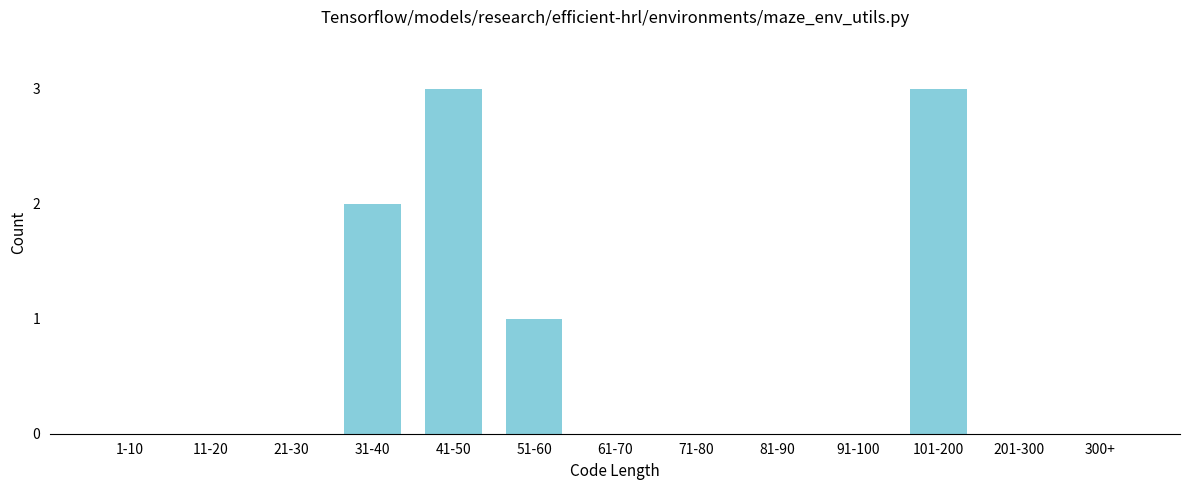

Reading left to right, extract all data points from this chart.

1-10=0	11-20=0	21-30=0	31-40=2	41-50=3	51-60=1	61-70=0	71-80=0	81-90=0	91-100=0	101-200=3	201-300=0	300+=0